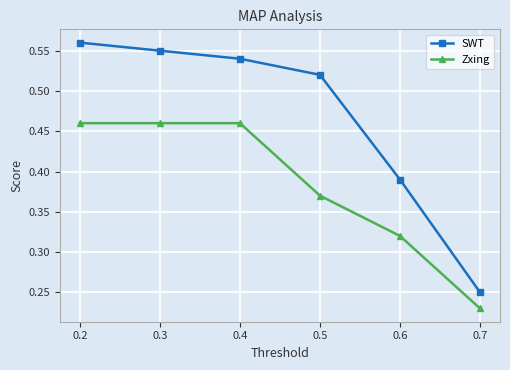

Is the value of Zxing at 0.5 greater than the value of SWT at 0.3?

No